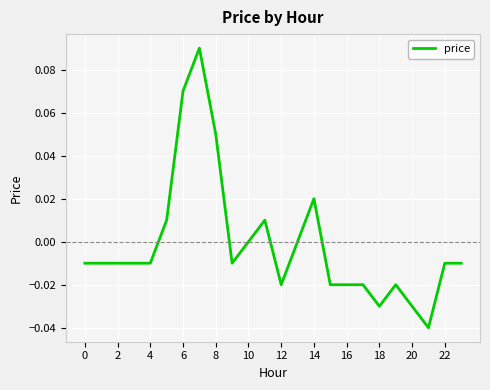

Is this an area chart (filled region under the line)?

No